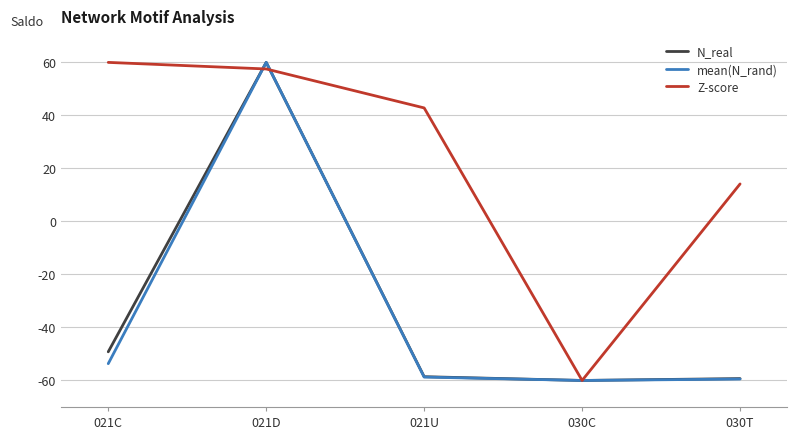

Where is Z-score nearest to the value 0?

030T